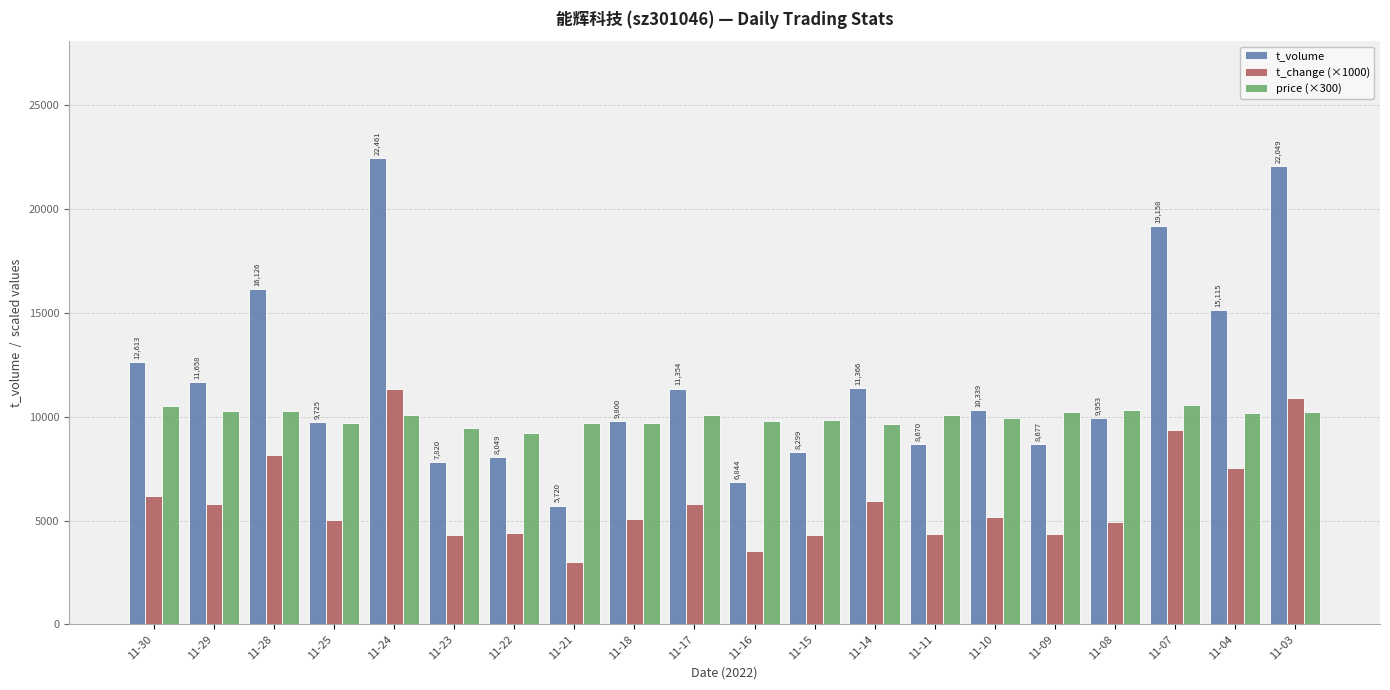

What is the value of the t_volume bar at the 6th from the left?

7820.0